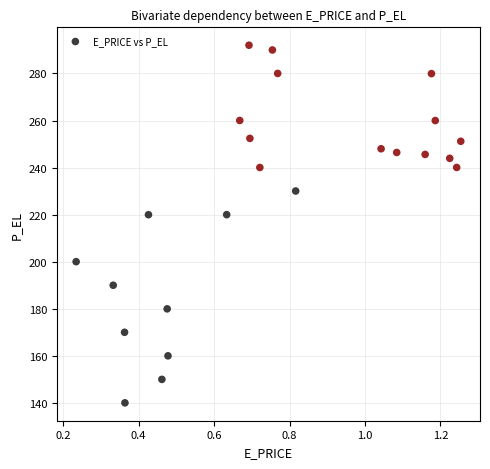

What is the range of X values (max minus min)?

1.0